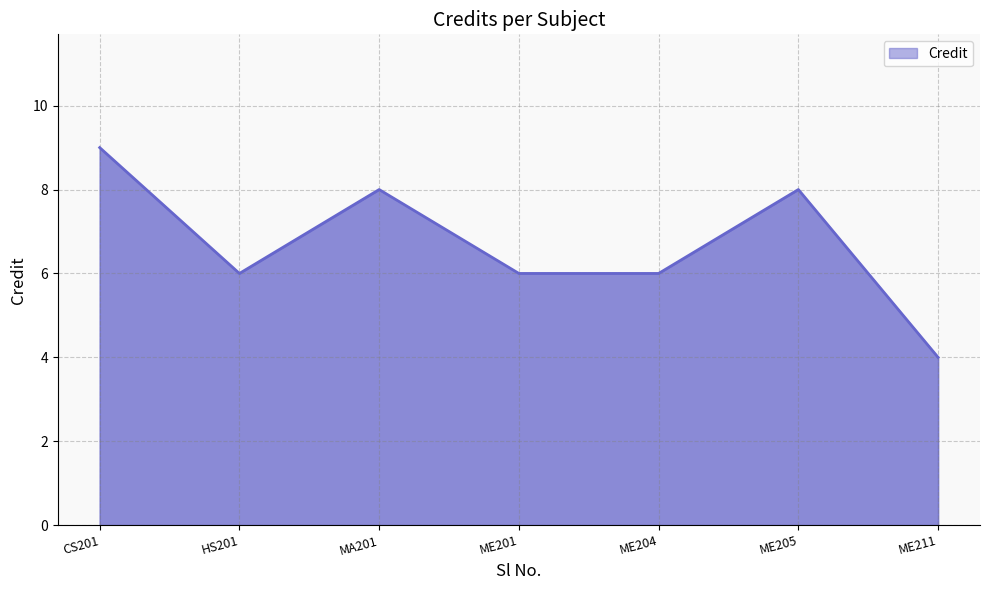

The chart shows a value of 6 at ME204. True or false?

True